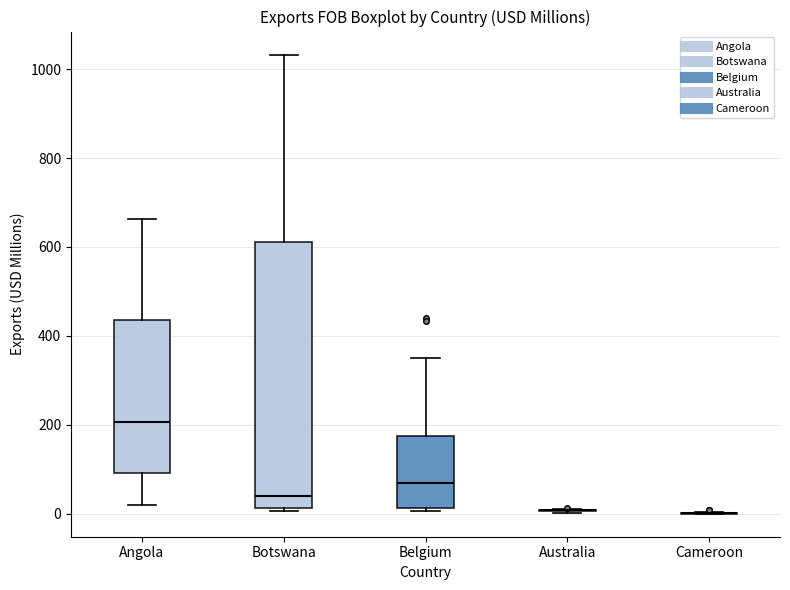

Reading left to right, transcribe this box plot: for each box, give where its median line is, the range the box spans, and where its two whiskers end, as read against the y-axis. The values are not printed on the chart, so give them approximately, as read against the axis.

Angola: median 200, box 100 to 440, whiskers 20 to 660
Botswana: median 40, box 20 to 620, whiskers 0 to 1040
Belgium: median 60, box 20 to 180, whiskers 0 to 360
Australia: box collapsed to a line at 0, whiskers 0 to 20
Cameroon: box collapsed to a line at 0, whiskers 0 to 0